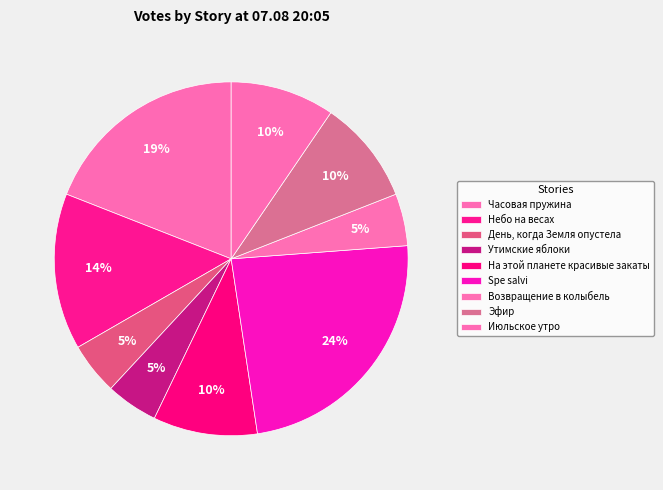

How many segments does this pie chart have?

9